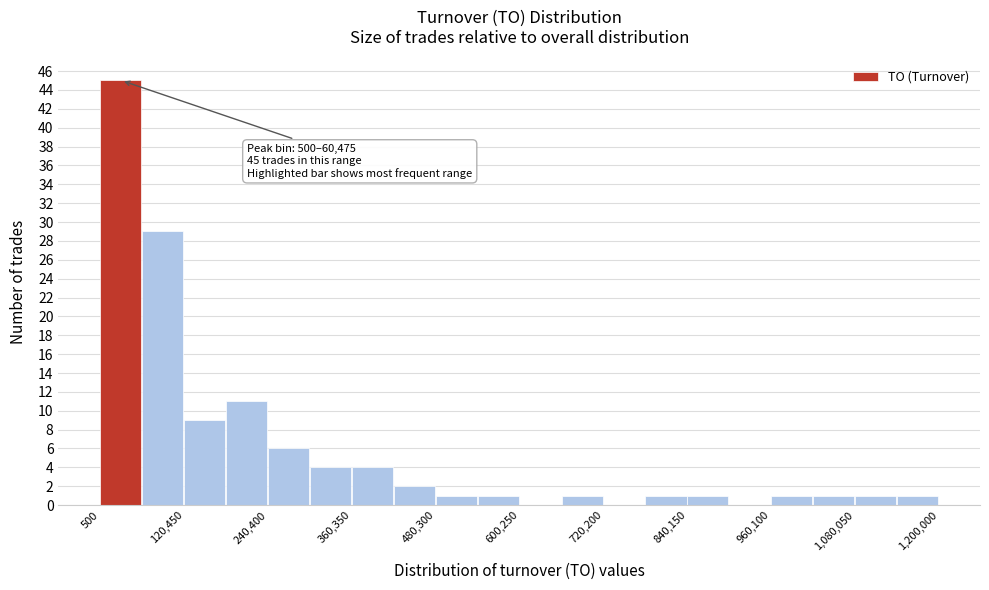

Read against the x-axis, roughly where is the centre of the tallest bar?

20000